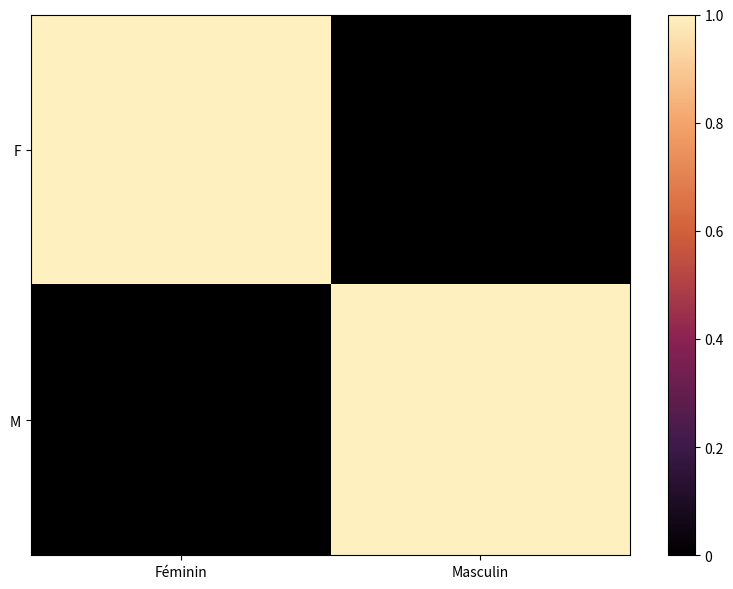

What is the total value across all series at Masculin?

1